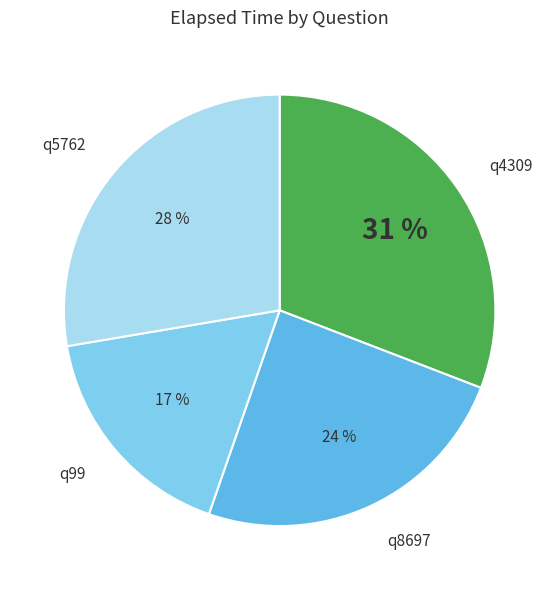

How many slices are in this pie chart?

4